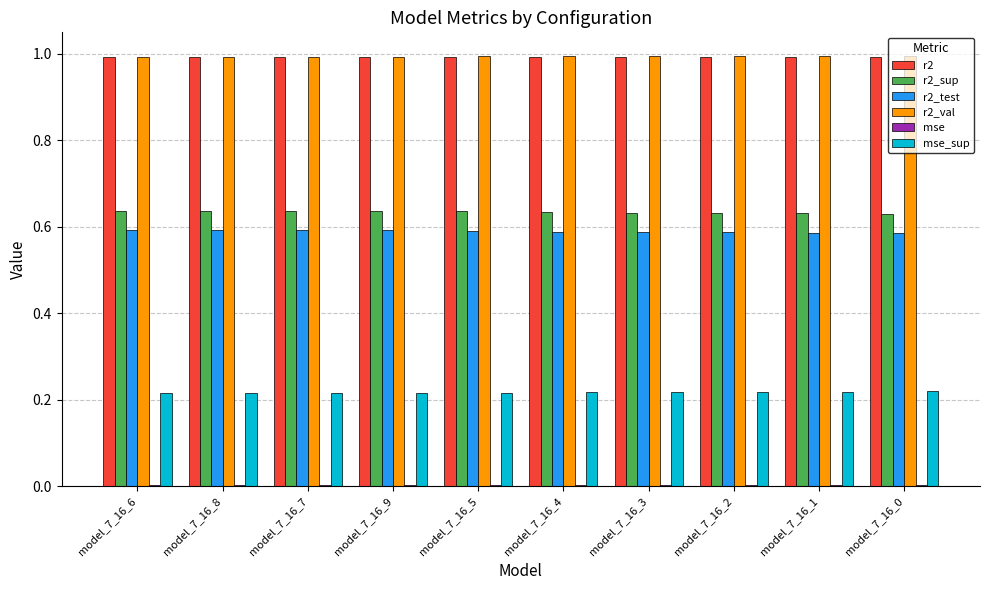

What is the maximum value shown in the chart?

1.0